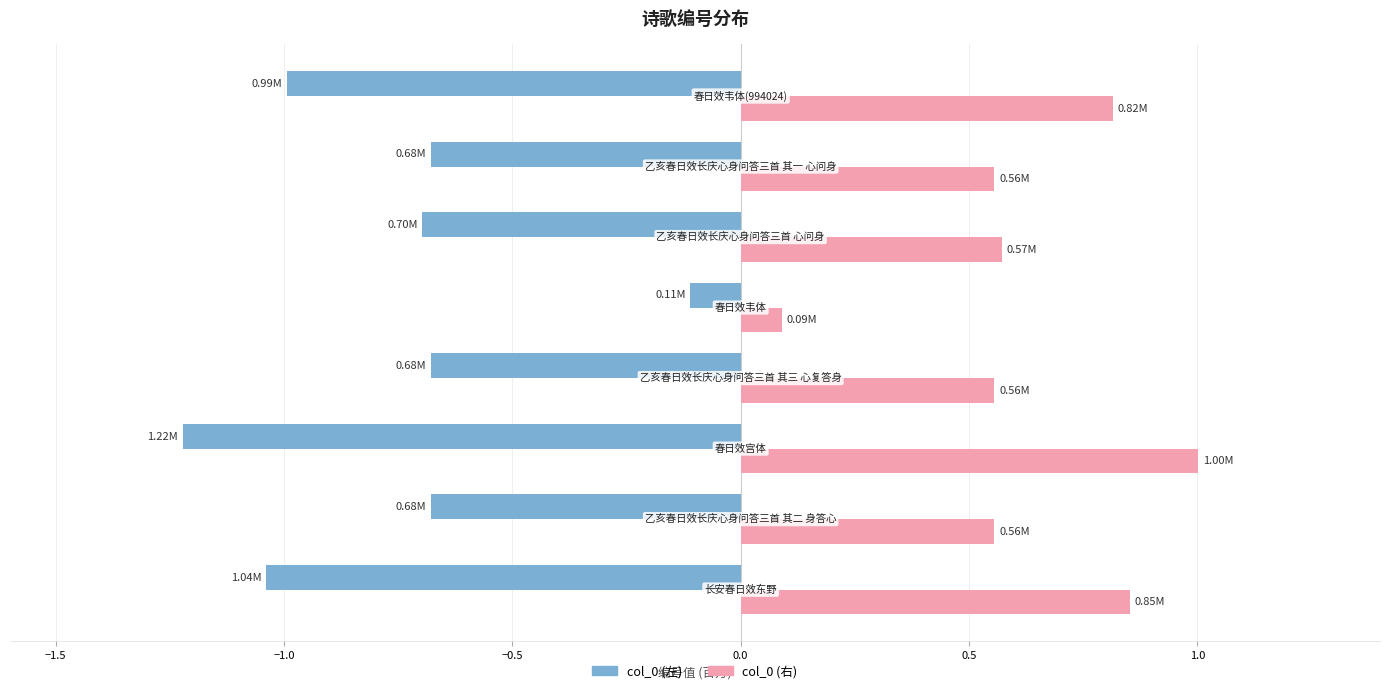

What is the difference between the second highest and minimum values in the col_0 (右) series?

0.8